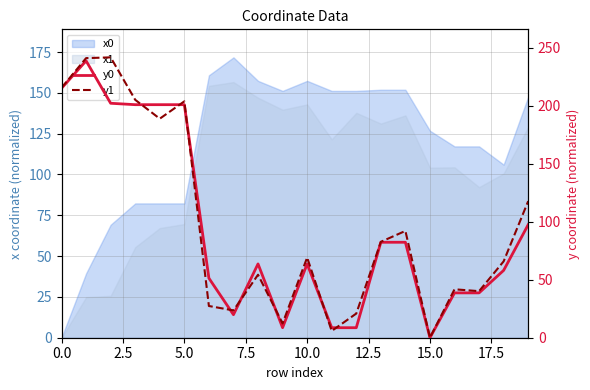

Which category has the lowest value in the y0 series?

15